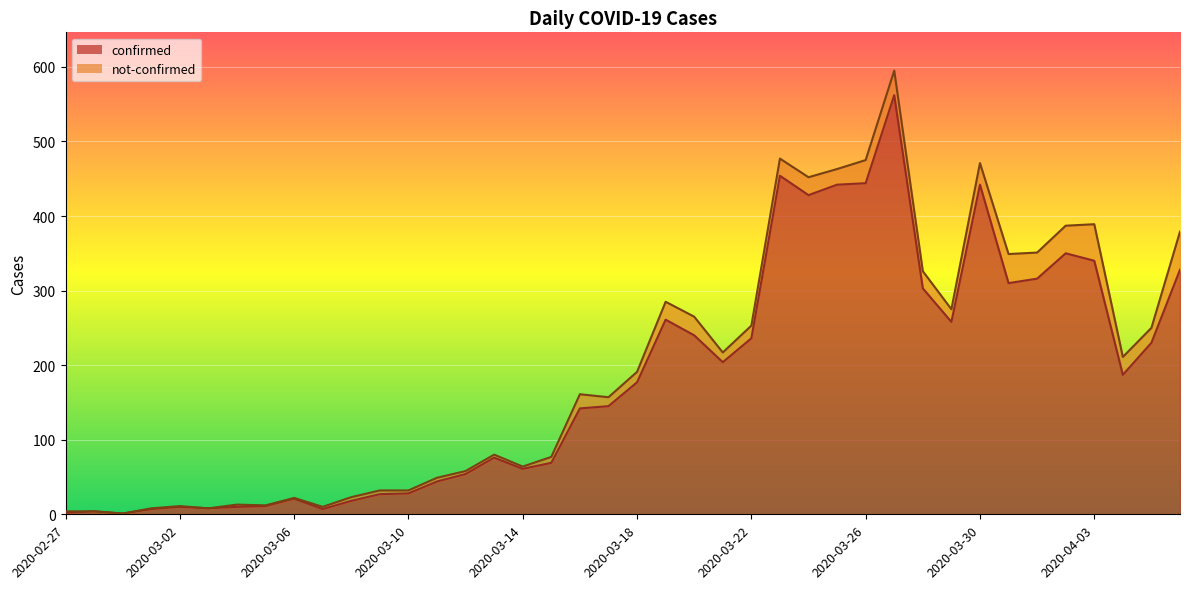

What is the label of the 4th point from the right?

2020-04-03